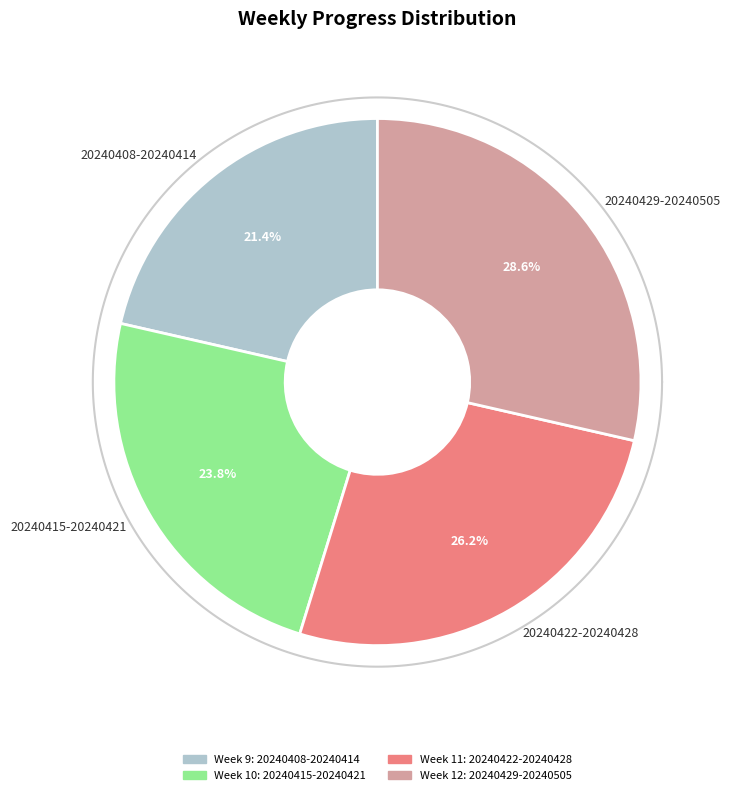

The 20240422-20240428 slice represents 26% of the pie. True or false?

True